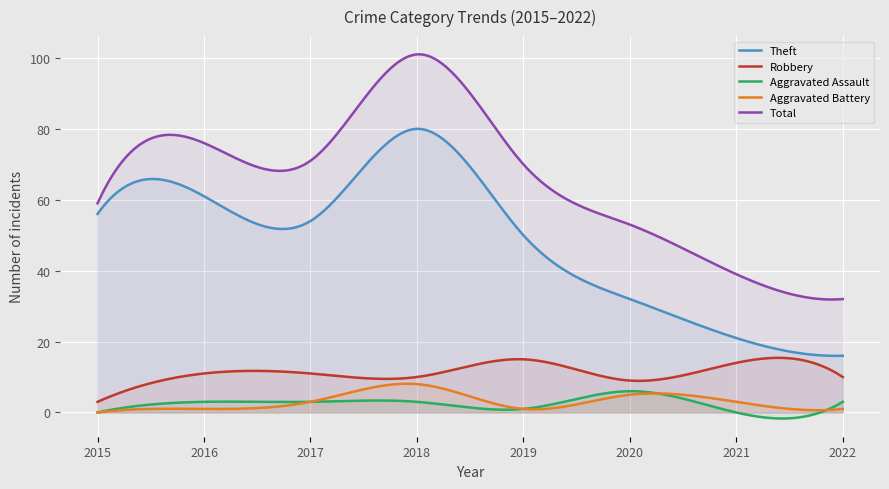

Which has a higher value, 2022 or 2020?

2020